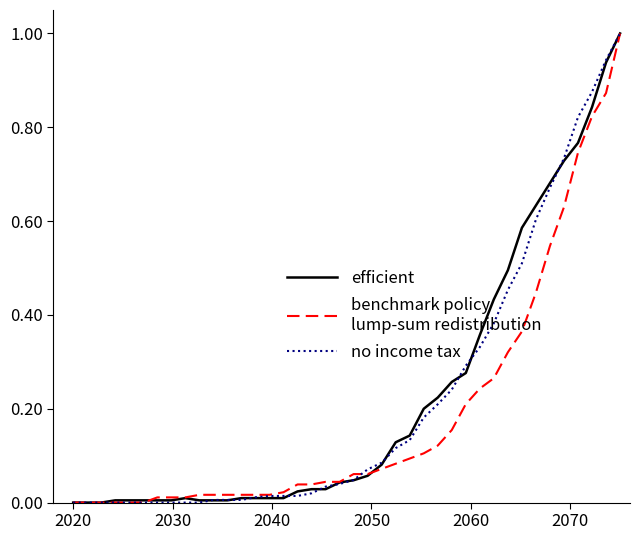

What is the greatest value displayed?

1.0